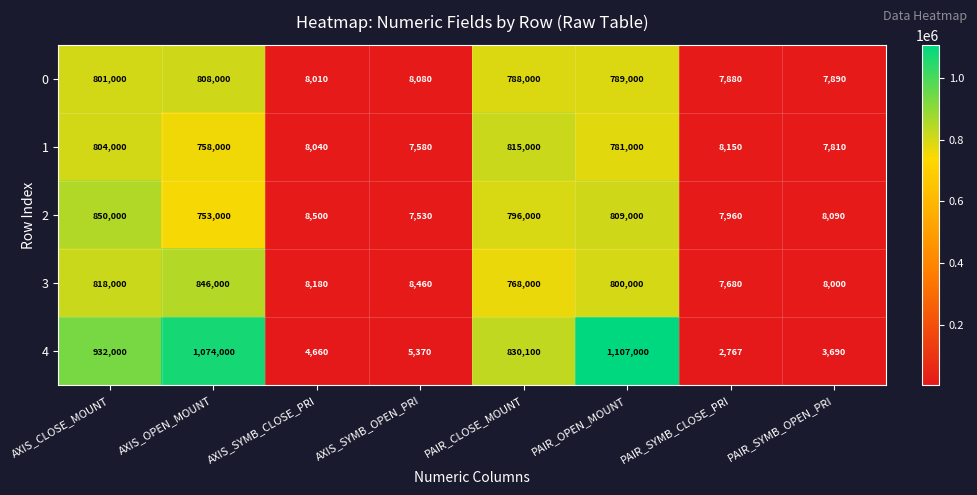

True or false: 2 has a value of 809000 at PAIR_OPEN_MOUNT.

True